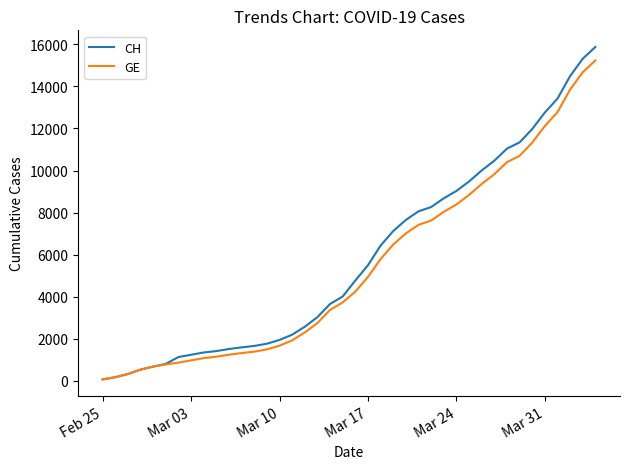

Which series has the widest spread of values?

CH